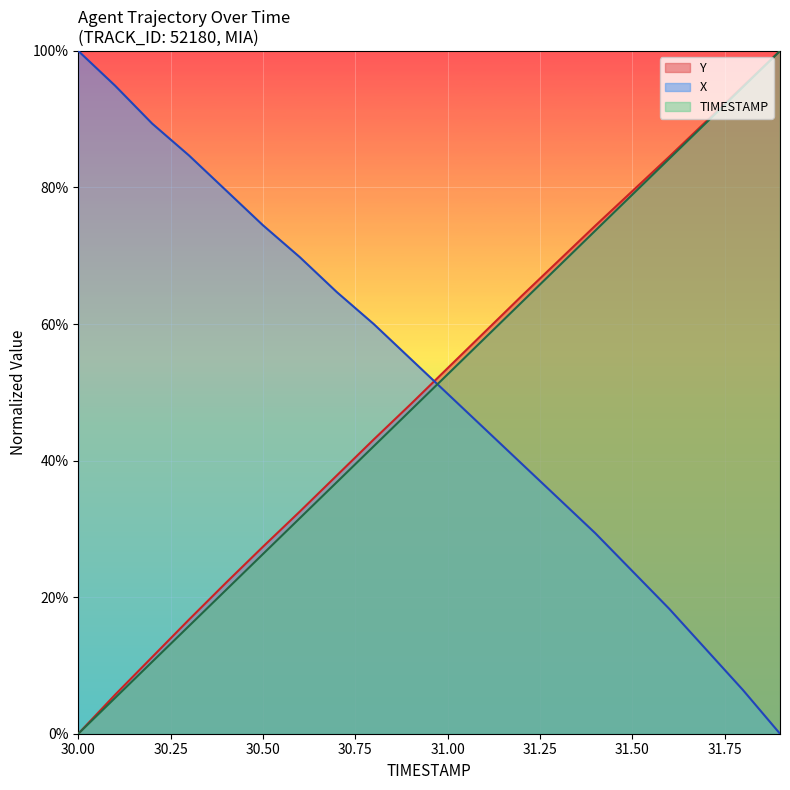

List the series in order of their overall mean, lowest first.

TIMESTAMP, Y, X